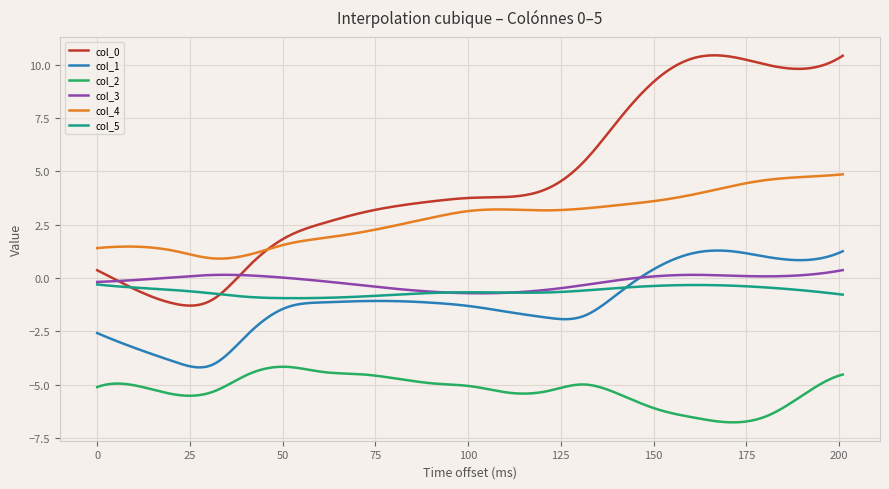

True or false: col_1 and col_2 intersect in this chart.

False